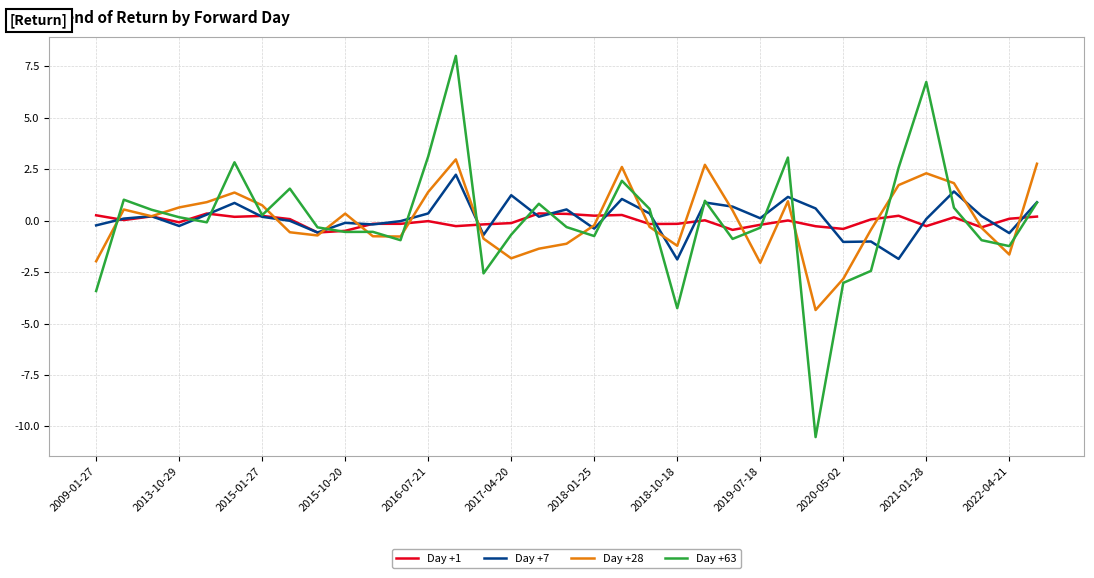

What is the sum of all Day +28 values?

1.1